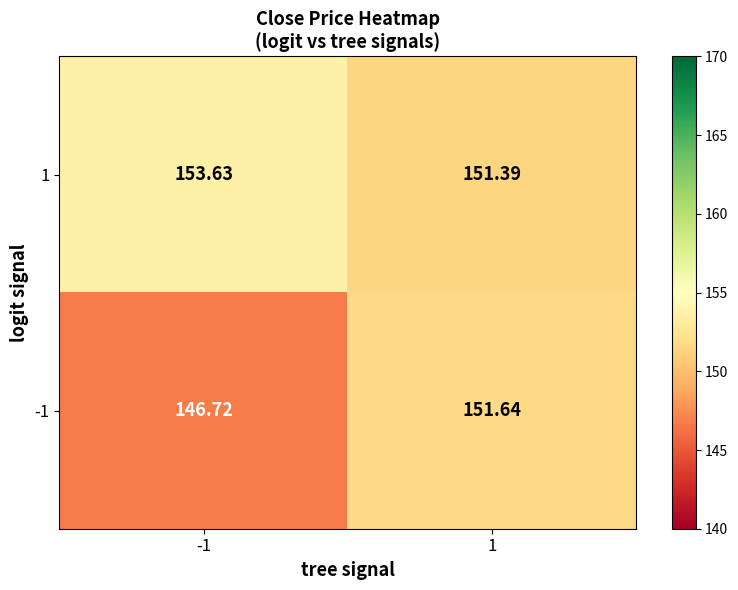

Count the number of categories in the chart.

2